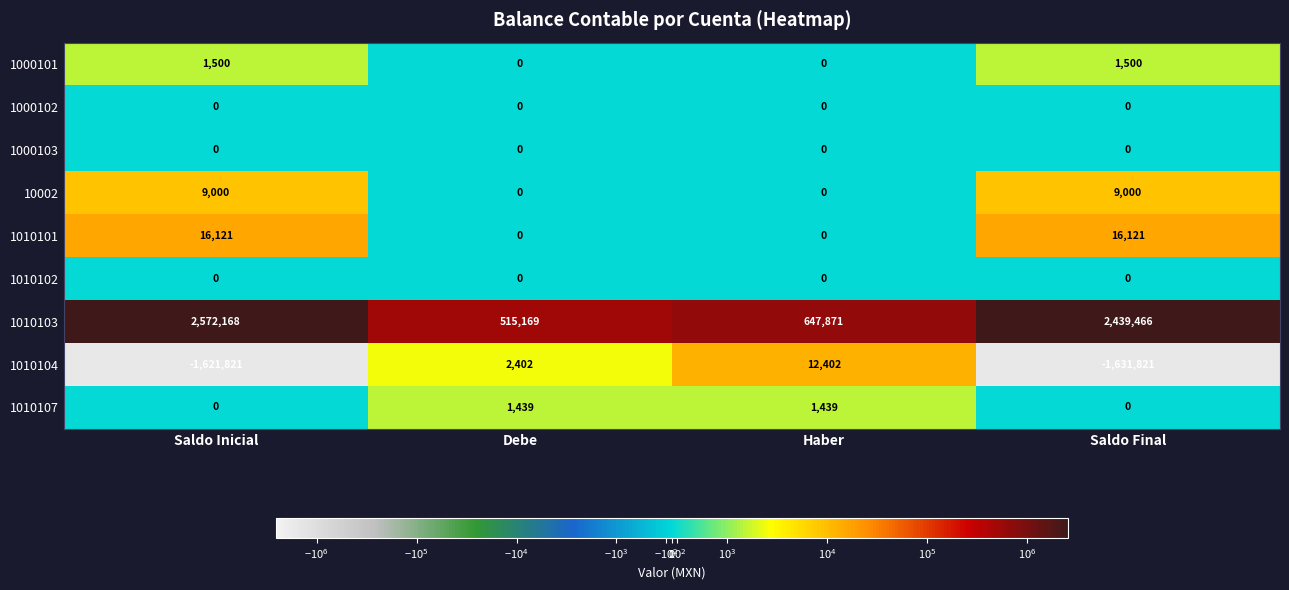

True or false: 10002 has a value of -2879 at Haber.

False